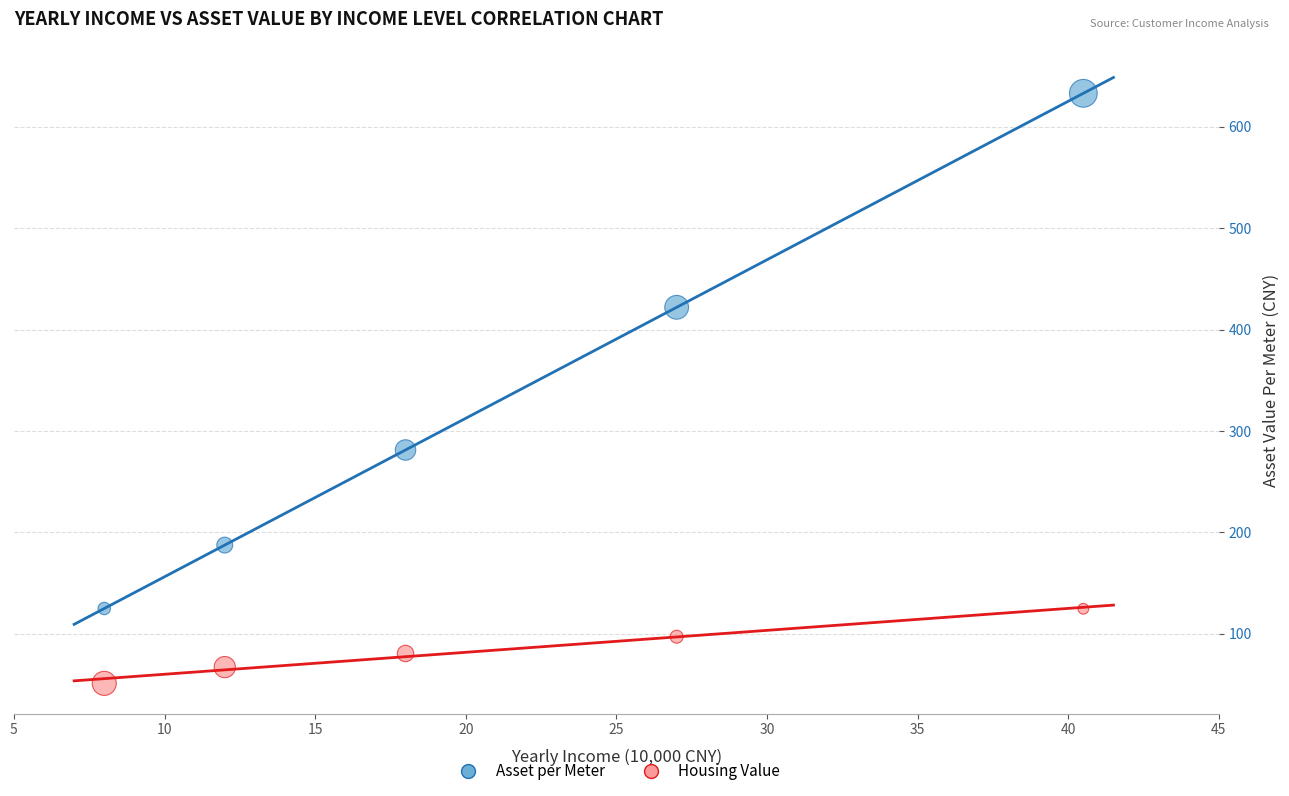

Across all data points, what is the range of X values (max minus min)?

32.5